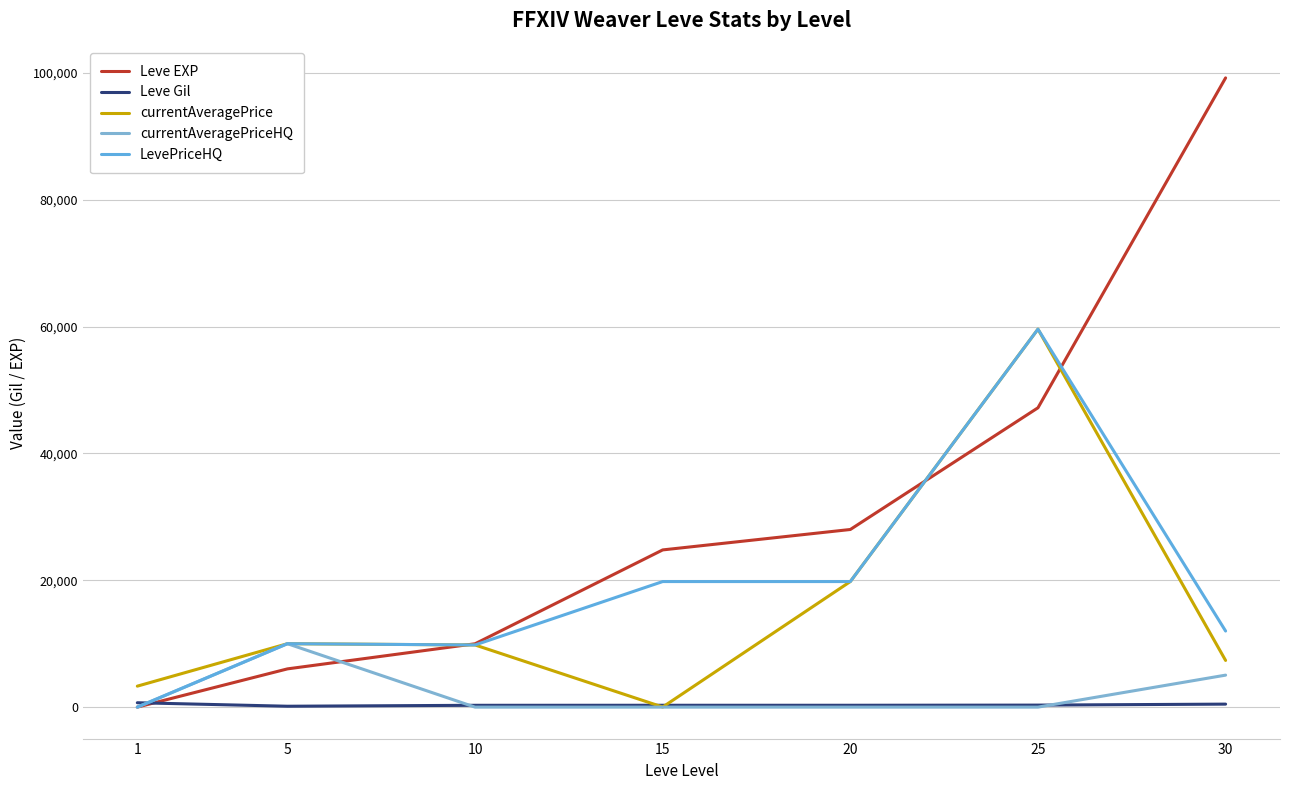

What is the value of the Leve EXP point at the 3rd from the left?

9990